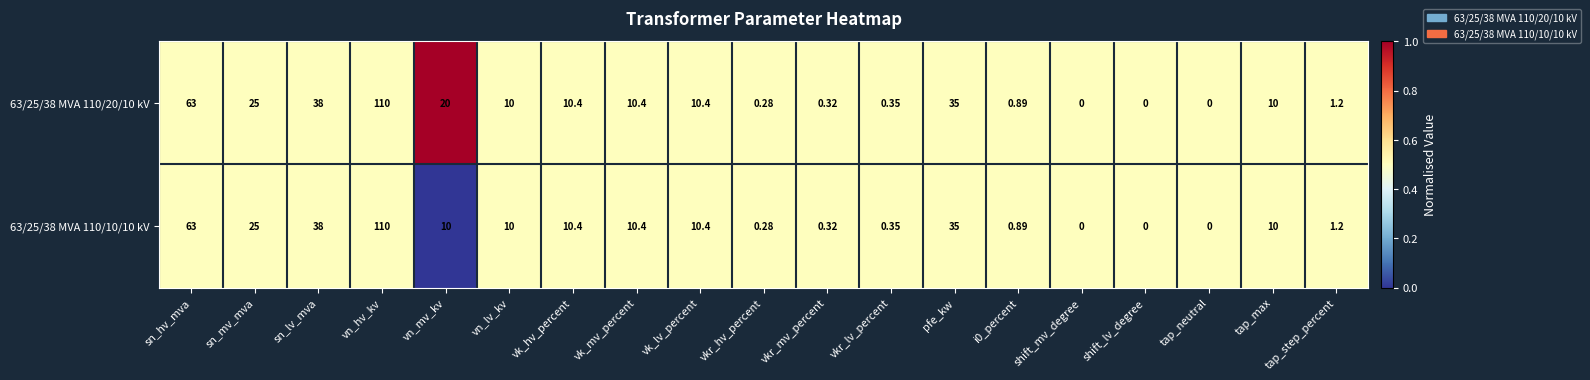

Which category has the highest value across all series?

vn_hv_kv